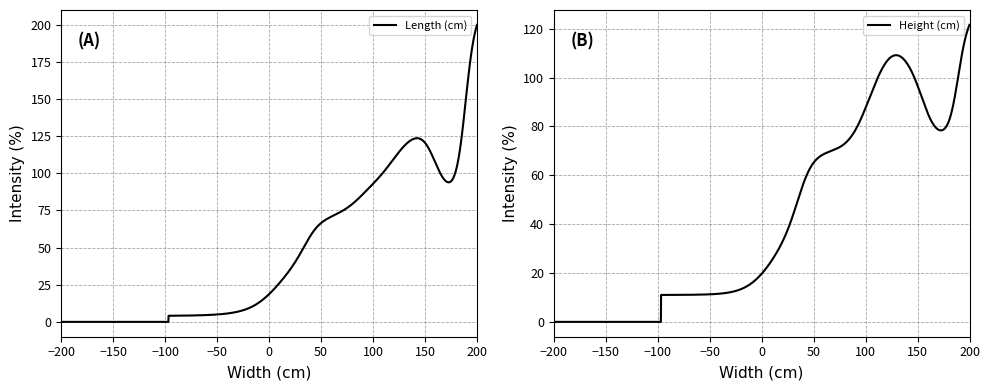

What is the maximum value for Length (cm)?

199.9